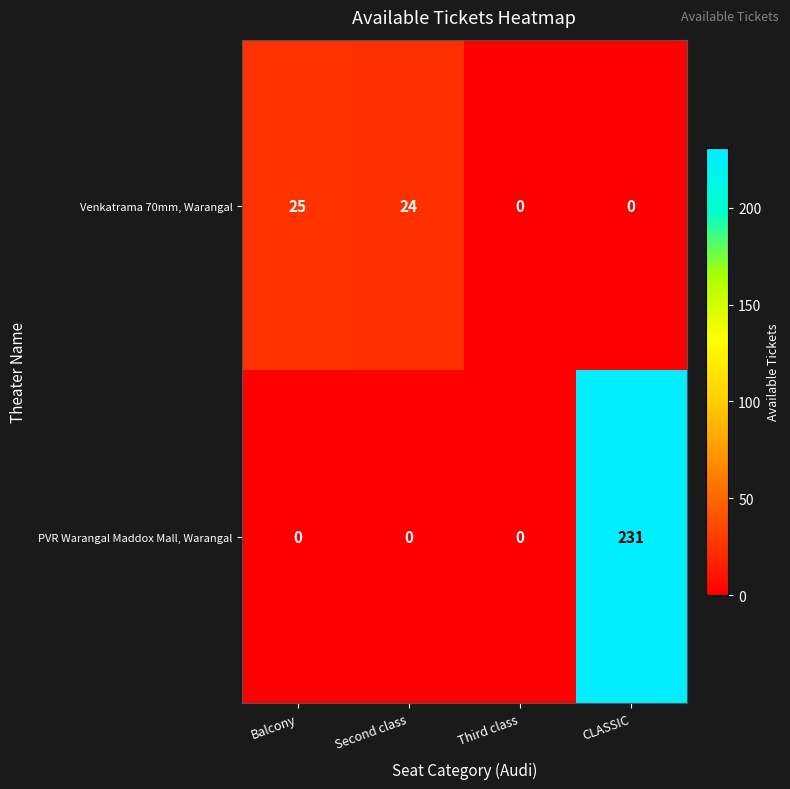

At Second class, list the series in order from smallest to largest.

PVR Warangal Maddox Mall, Warangal, Venkatrama 70mm, Warangal